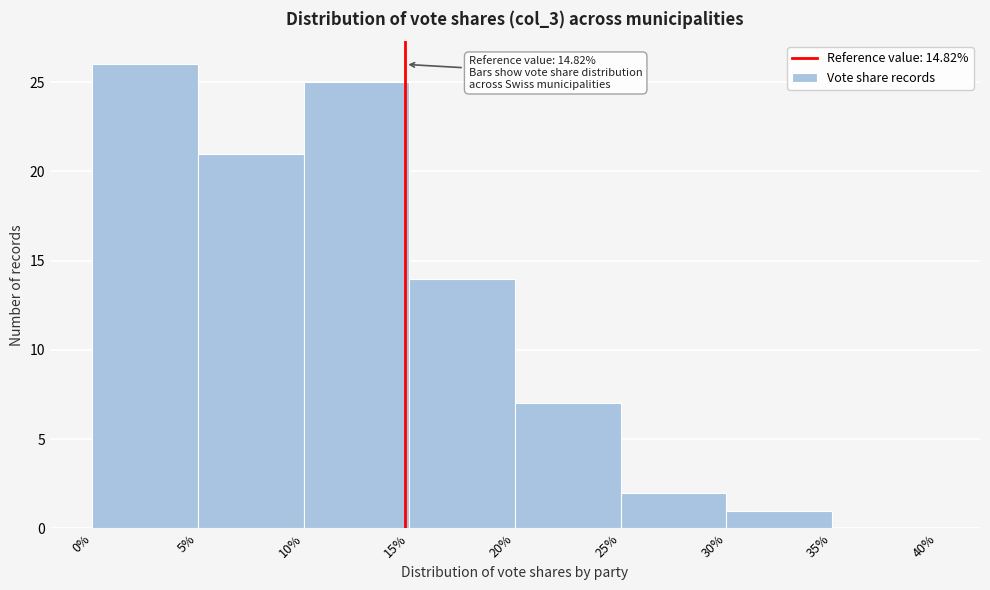

Over which range of the x-axis is the bar tallest?

0% to 5%